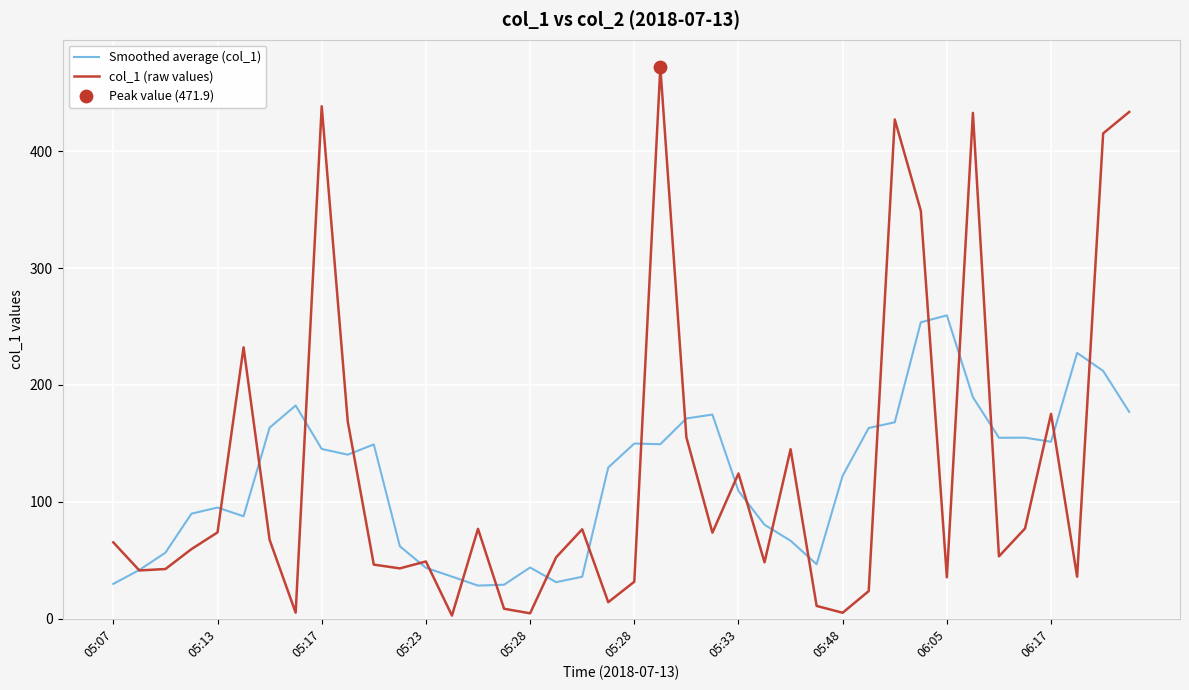

Which series has the widest spread of values?

col_1 (raw values)